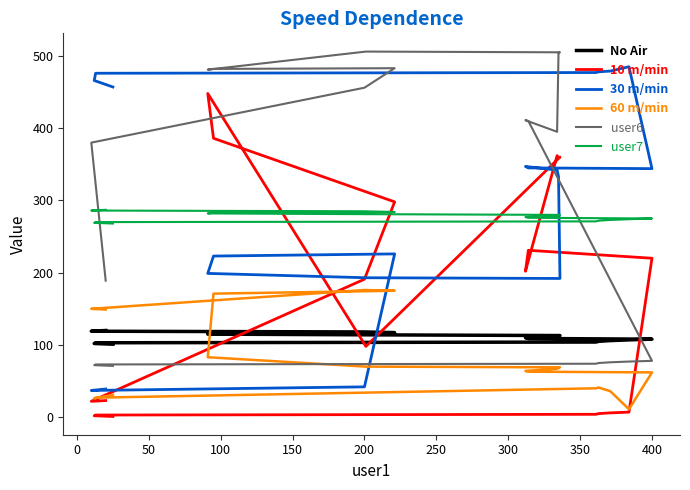

What is the highest value of the No Air series?

120